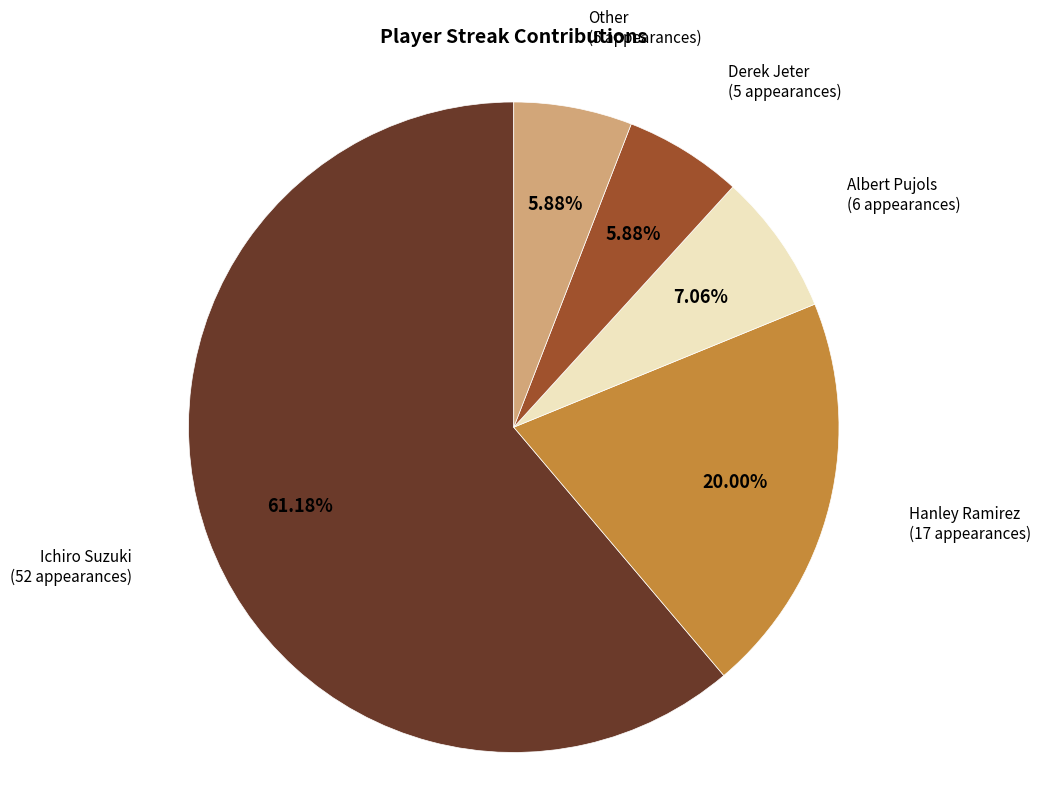

What portion of the pie excludes Other?

94.1%